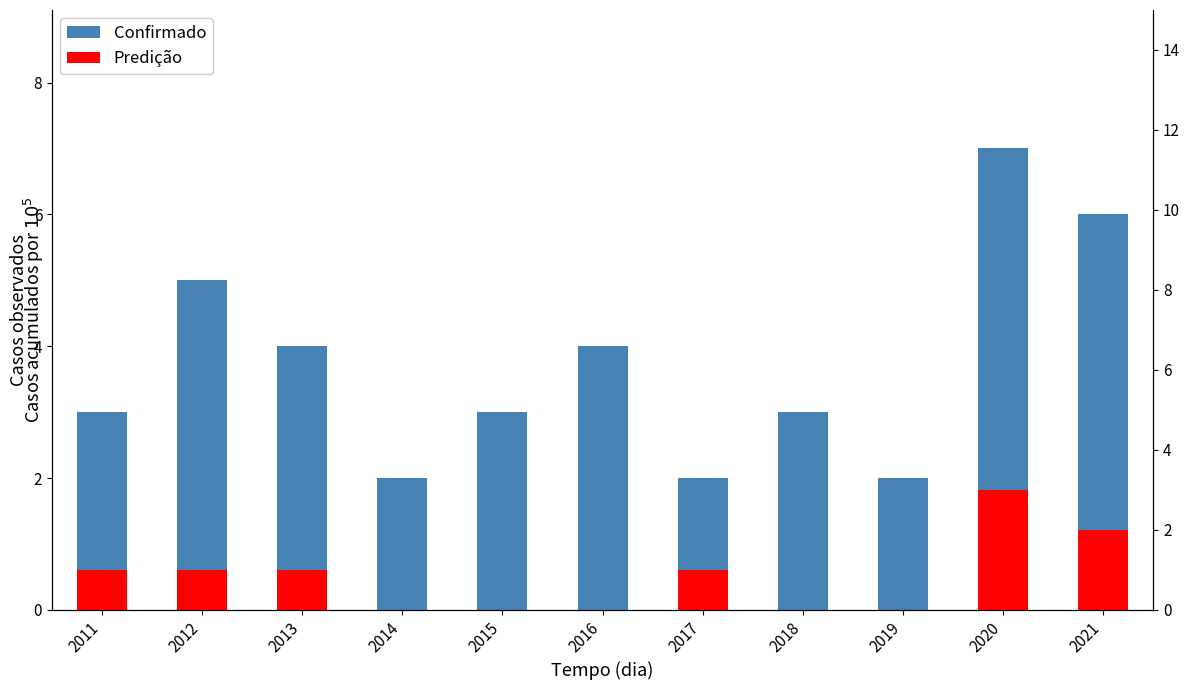

Which category has the lowest value across all series?

2014